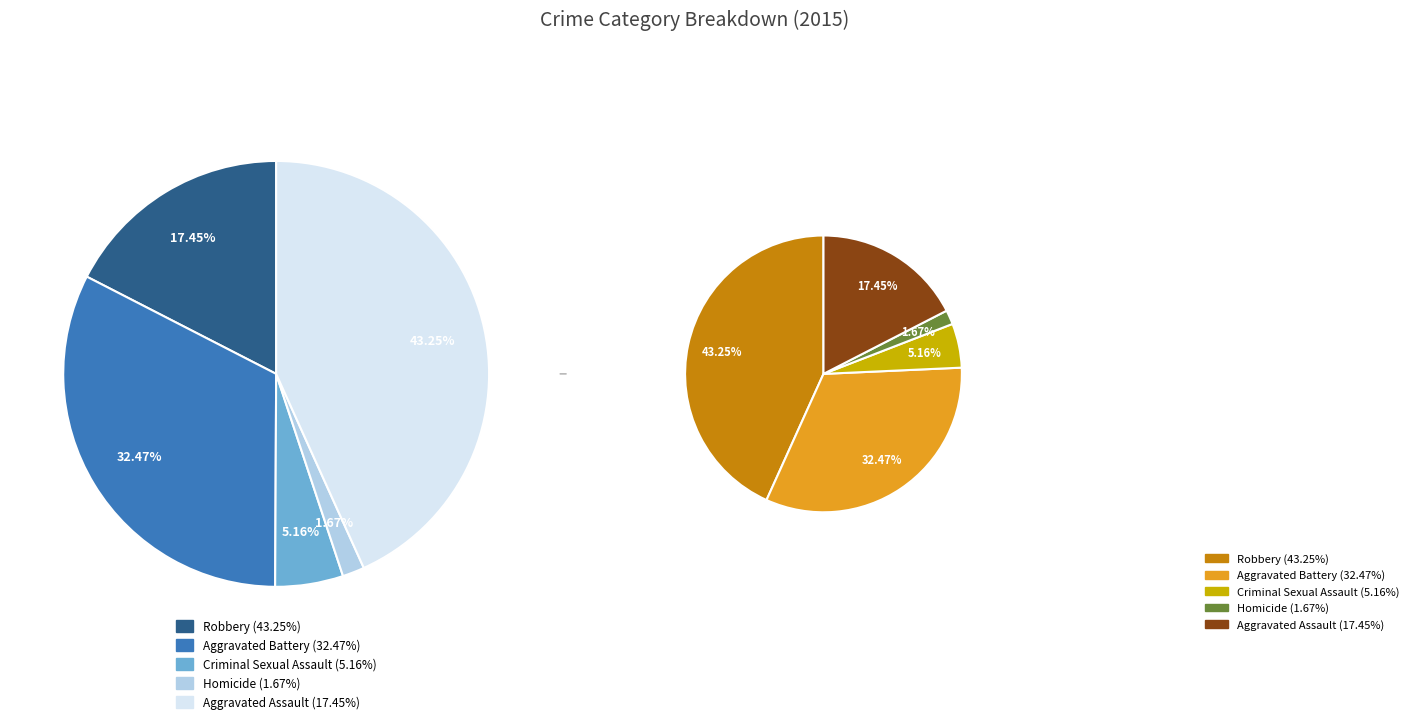

To the nearest percent, what is the average slice percentage?

20%